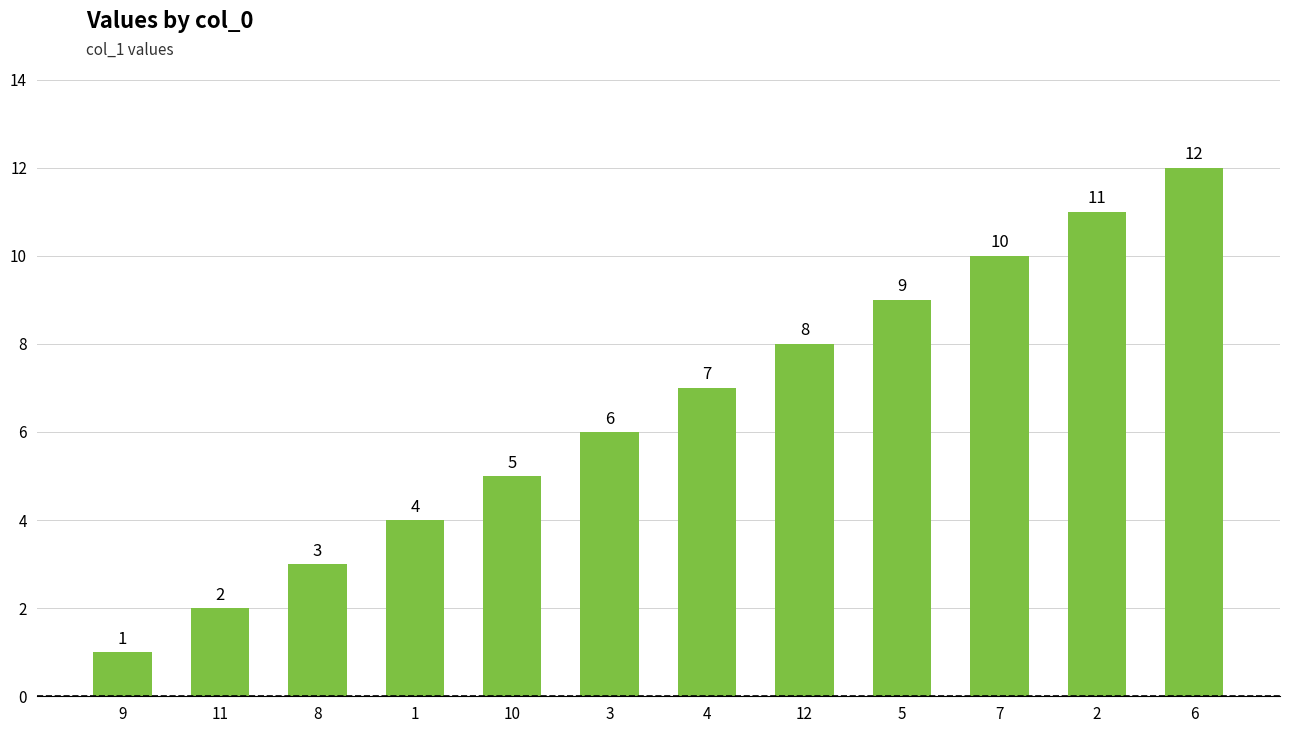

What is the difference between the maximum and minimum values?

11